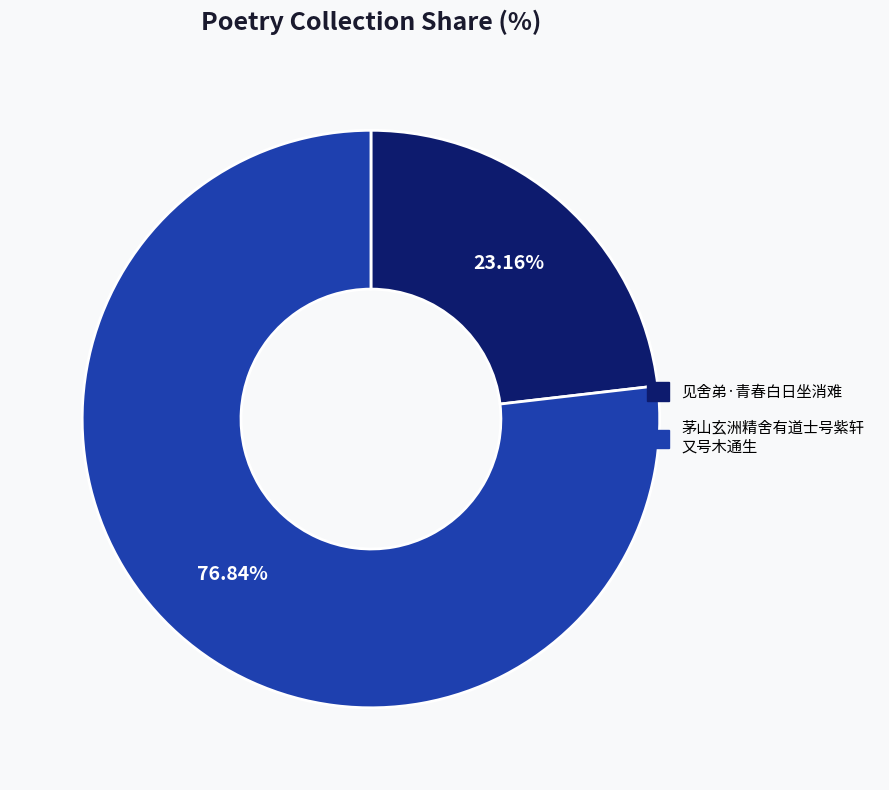

True or false: 见舍弟·青春白日坐消难 accounts for 29% of the total.

False